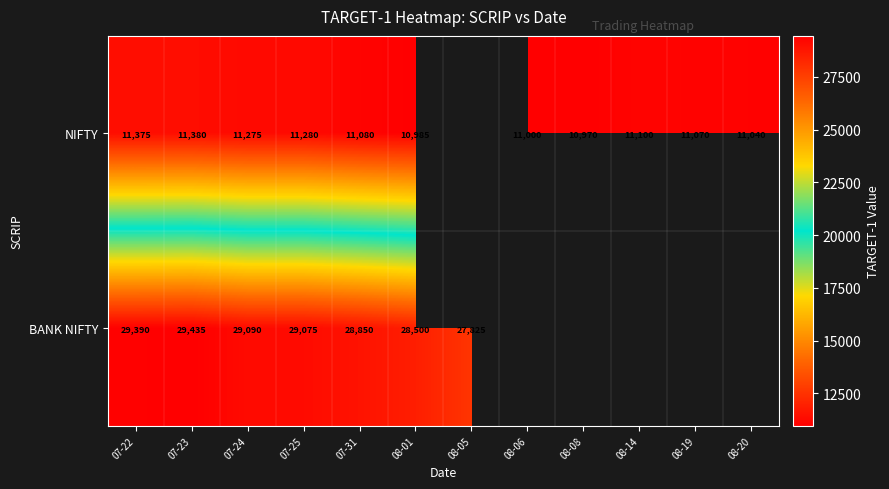

Rank the series at 08-01 from lowest to highest value.

NIFTY, BANK NIFTY